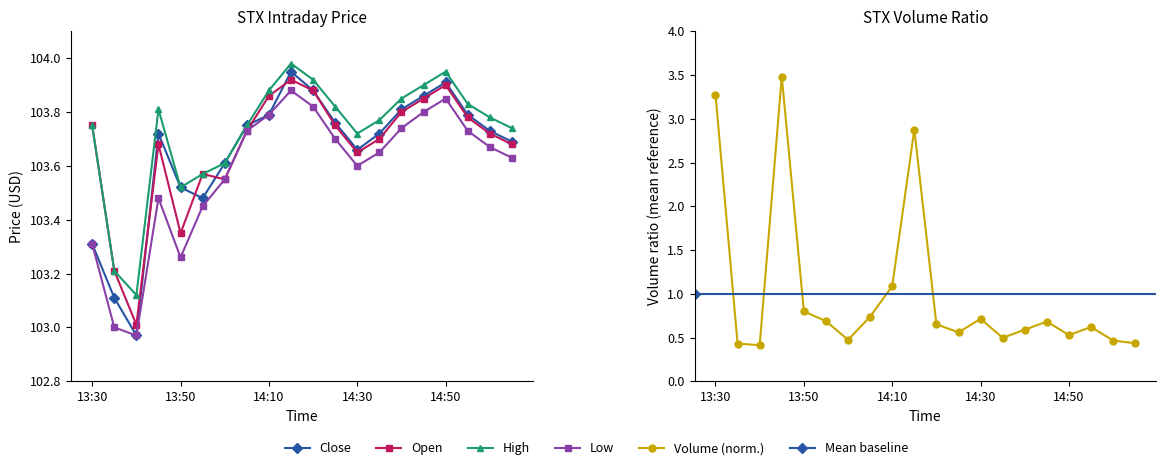

How many data points in low are above 103?

18